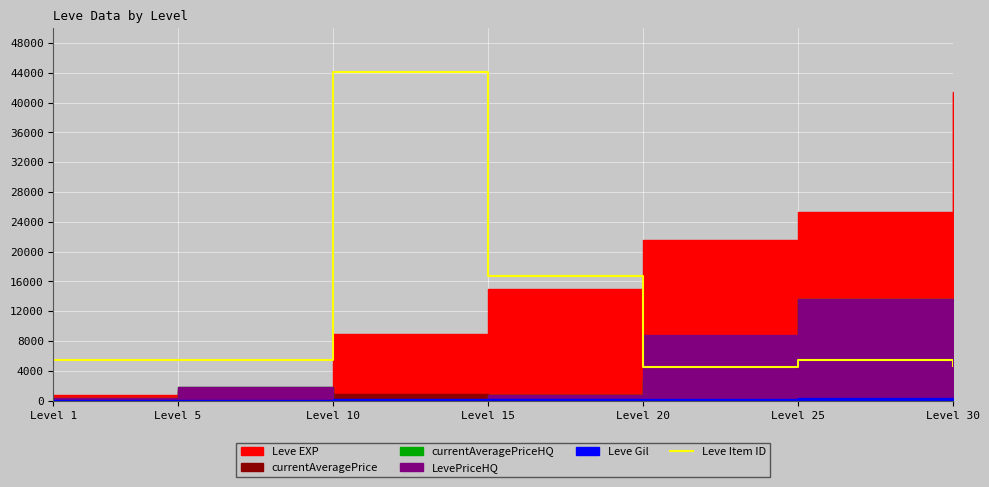

Where is Leve Item ID nearest to the value 24360?

Level 15